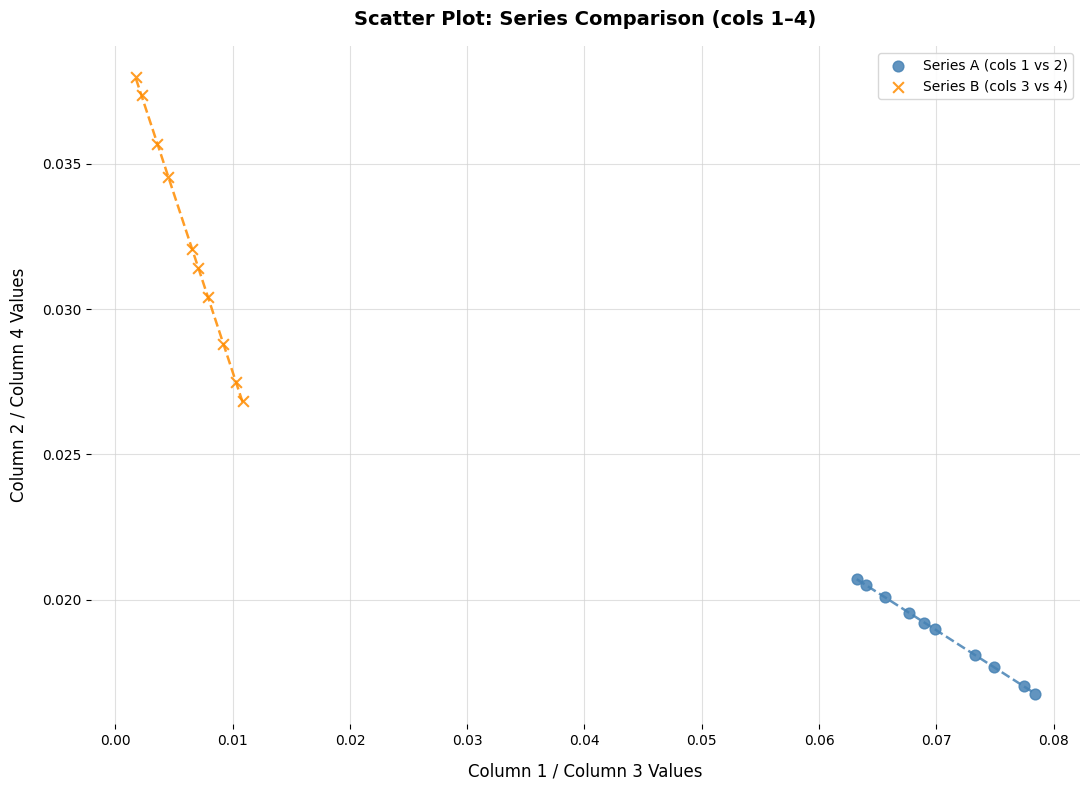

Which series reaches the minimum Y coordinate?

Series A (cols 1 vs 2)